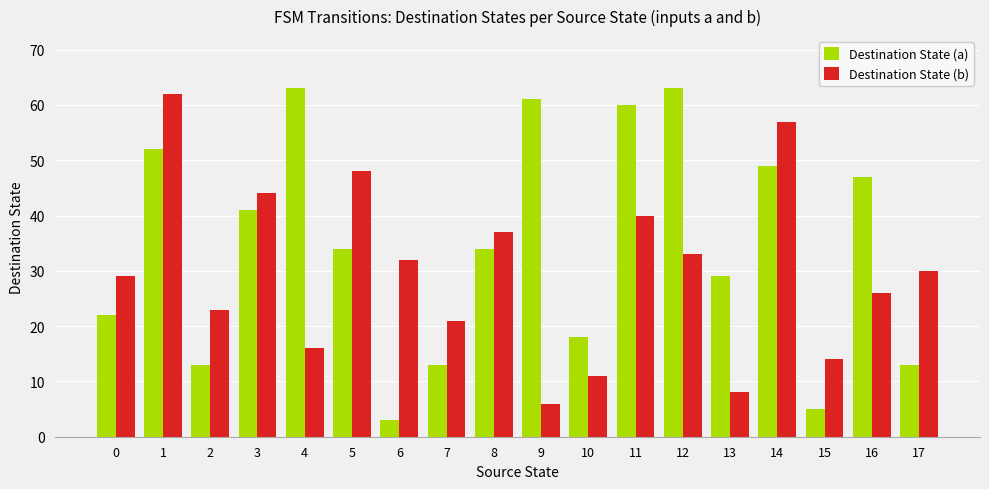

What is the difference between the maximum and second lowest values in the Destination State (a) series?

58